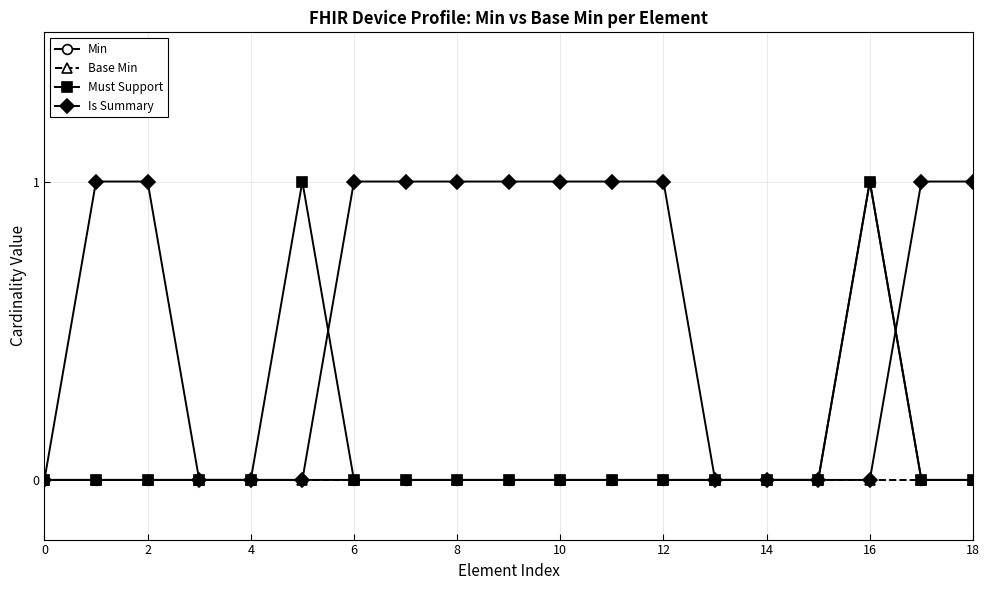

What are all the series names shown in the legend?

Min, Base Min, Must Support, Is Summary